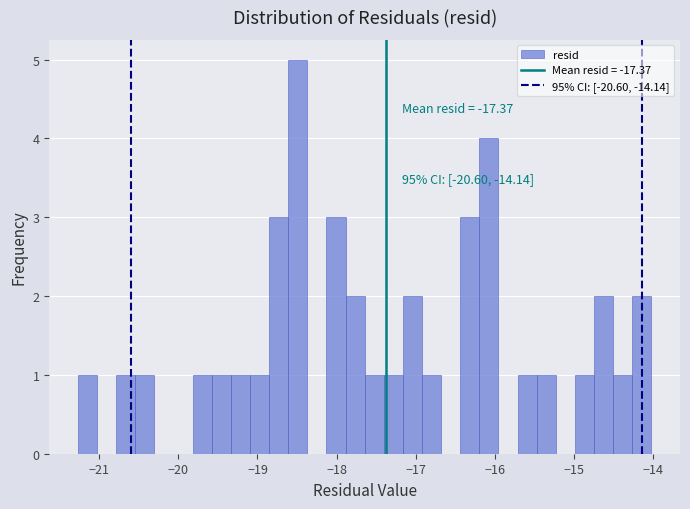

Read against the x-axis, roughly where is the centre of the tallest bar?

-18.5